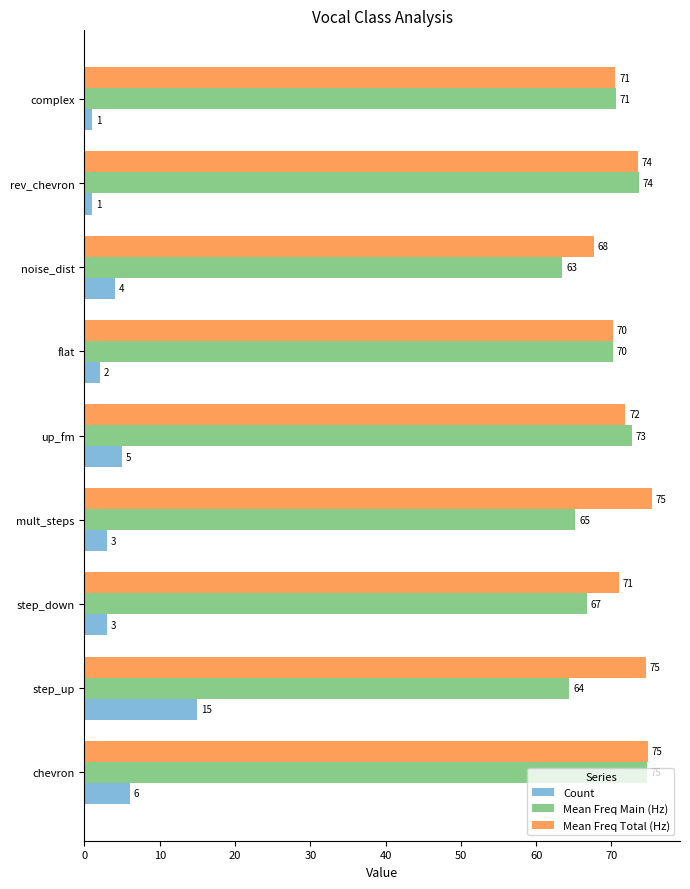

Which series has the widest spread of values?

Count